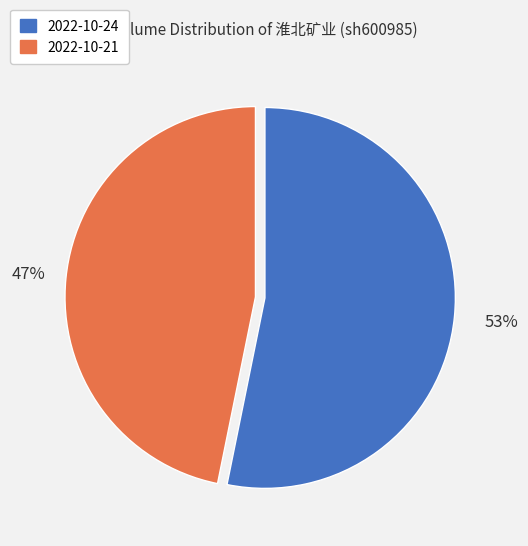

Is the sum of 2022-10-21 and 2022-10-24 greater than half?

Yes